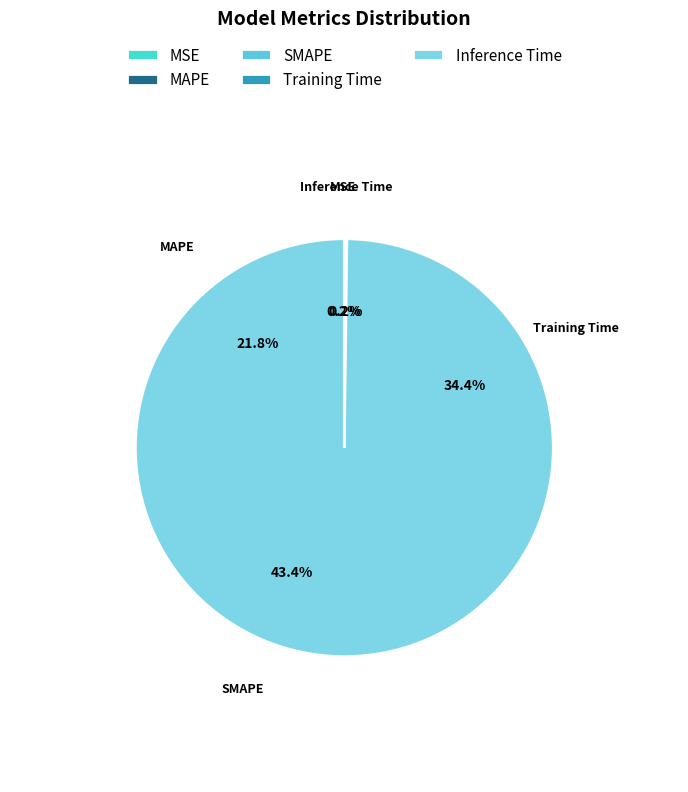

To the nearest percent, what portion does SMAPE represent?

43%